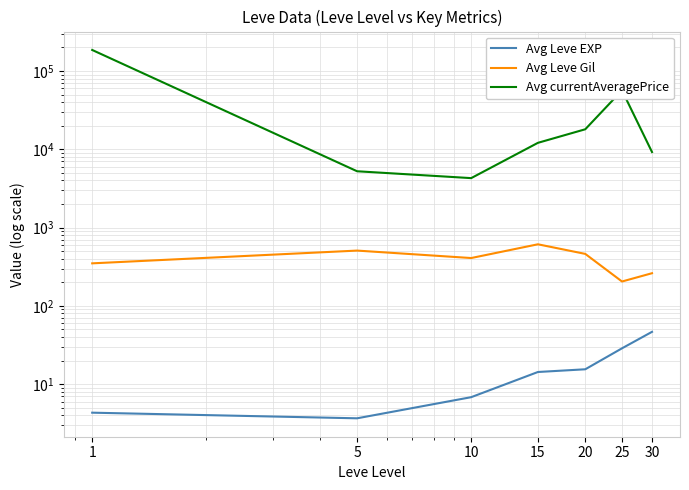

At which category is the sum across all series the highest?

1